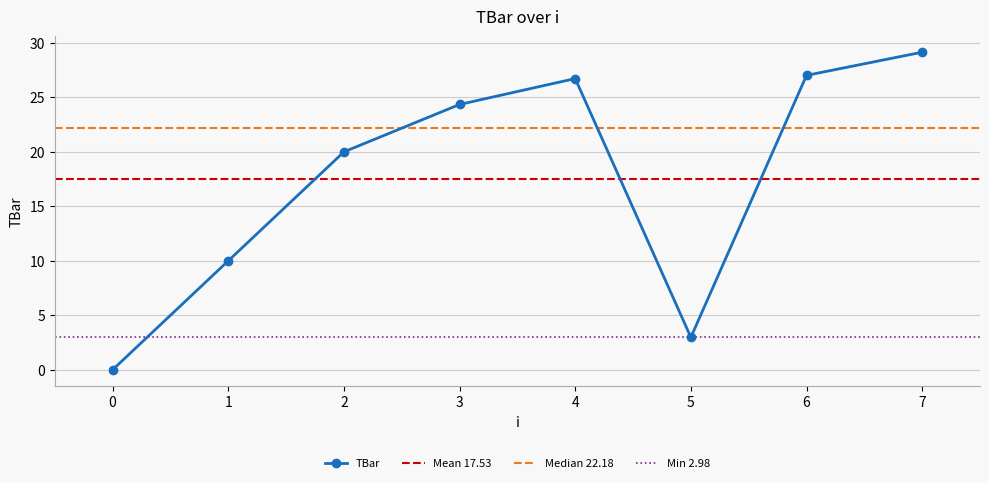

True or false: the data shows 4.7 at 1.

False